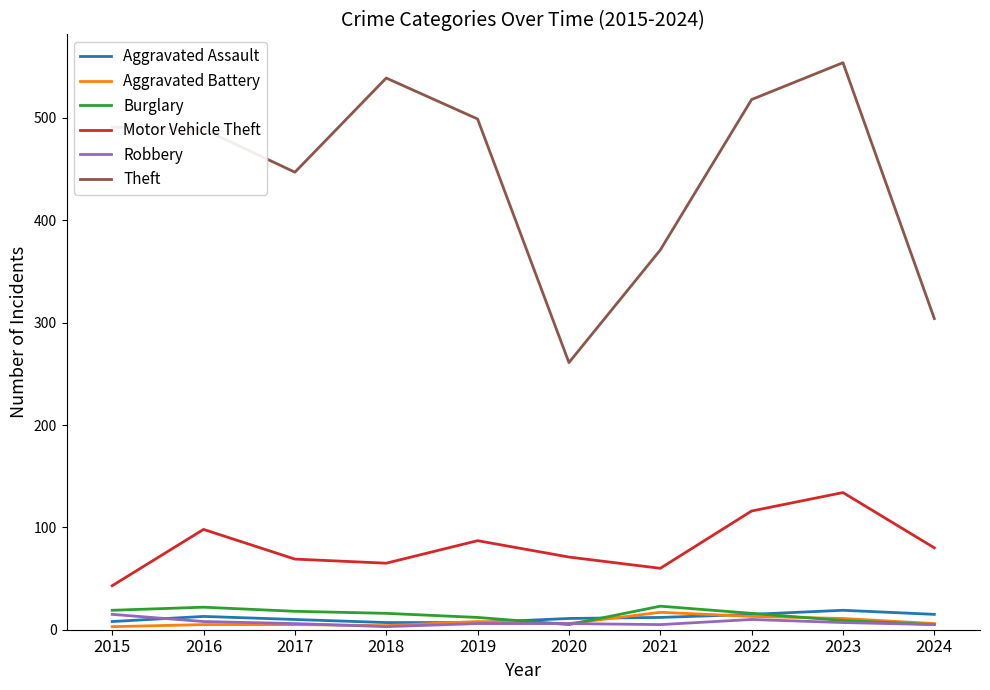

What is the sum of all Robbery values?

71